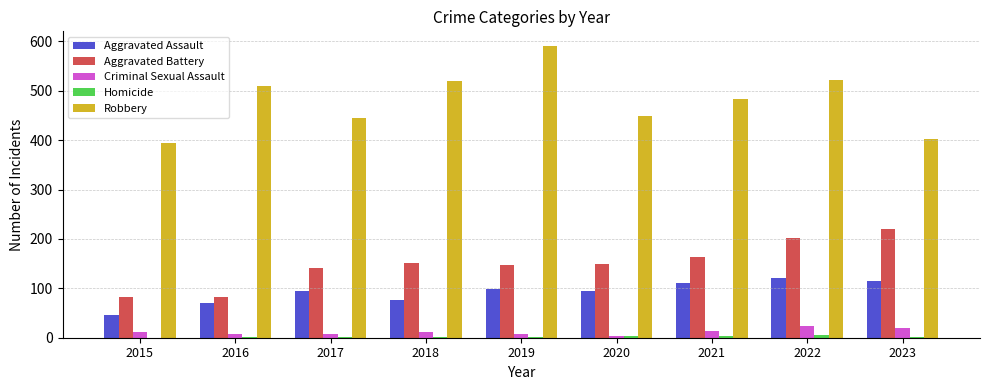

What is the sum of all Criminal Sexual Assault values?

108